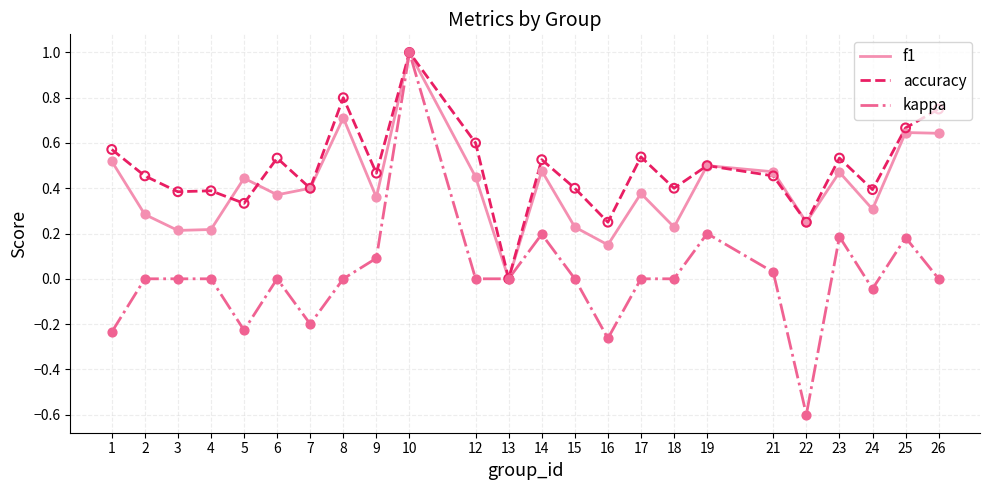

What is the total value across all series at 1?

0.9